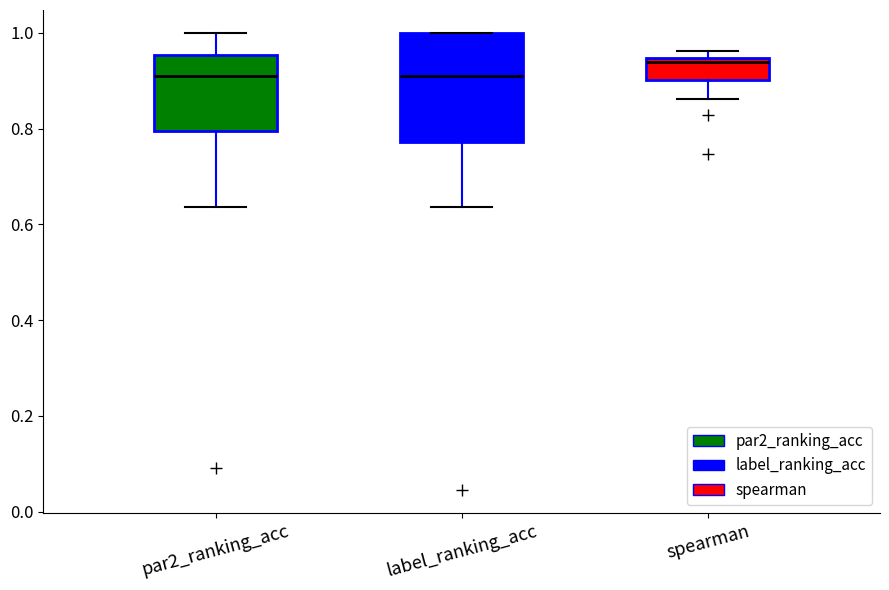

Reading left to right, transcribe this box plot: for each box, give where its median line is, the range the box spans, and where its two whiskers end, as read against the y-axis. The values are not printed on the chart, so give them approximately, as read against the axis.

par2_ranking_acc: median 0.90, box 0.80 to 0.96, whiskers 0.64 to 1.00
label_ranking_acc: median 0.90, box 0.78 to 1.00, whiskers 0.64 to 1.00
spearman: median 0.94 (just below the box's upper edge), box 0.90 to 0.94, whiskers 0.86 to 0.96